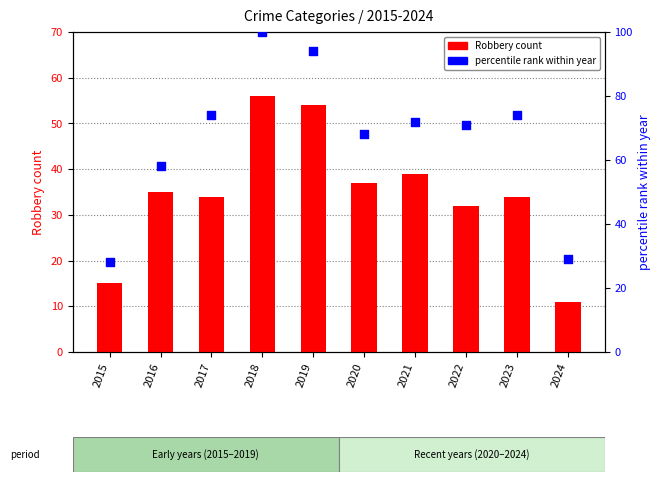

What are all the series names shown in the legend?

Robbery count, percentile rank within year